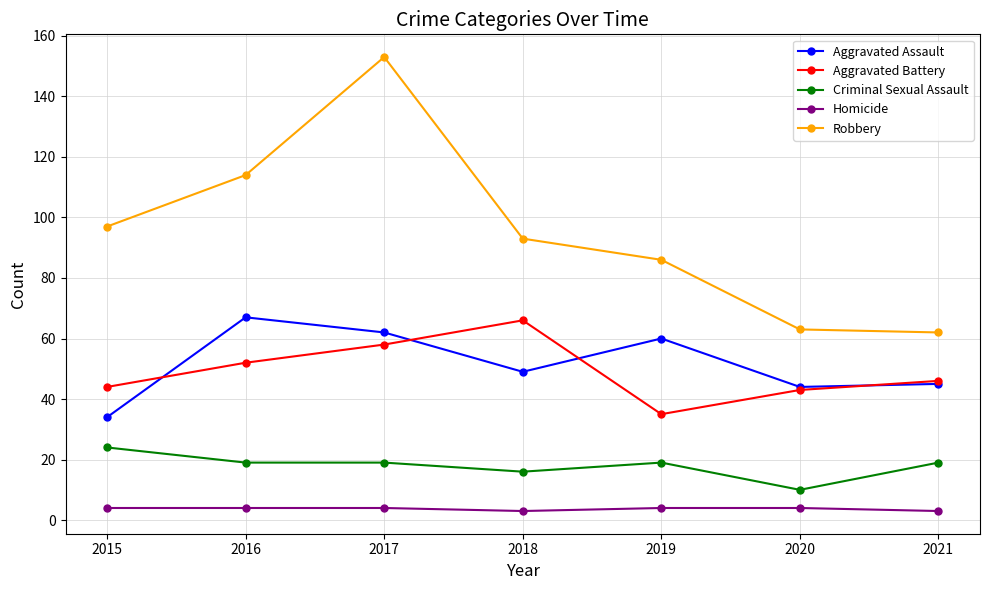

What is the highest value of the Aggravated Assault series?

67